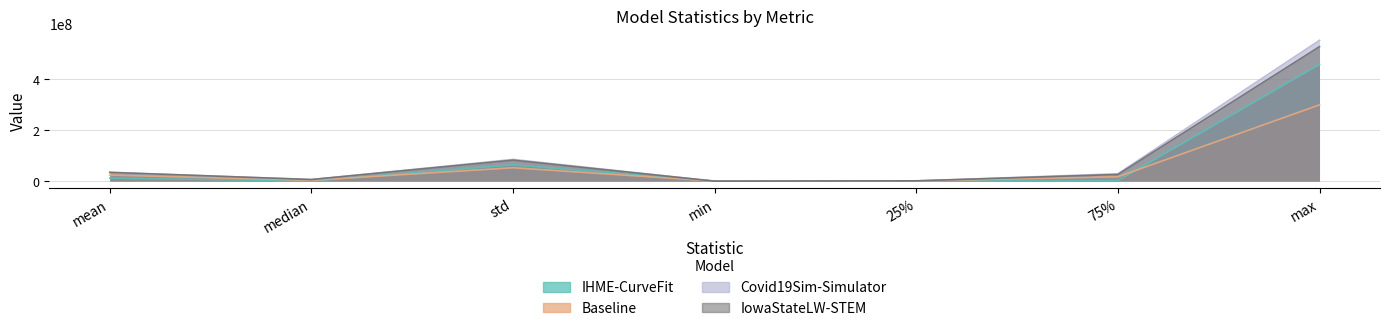

True or false: Covid19Sim-Simulator has a value of 34076908.8 at mean.

True